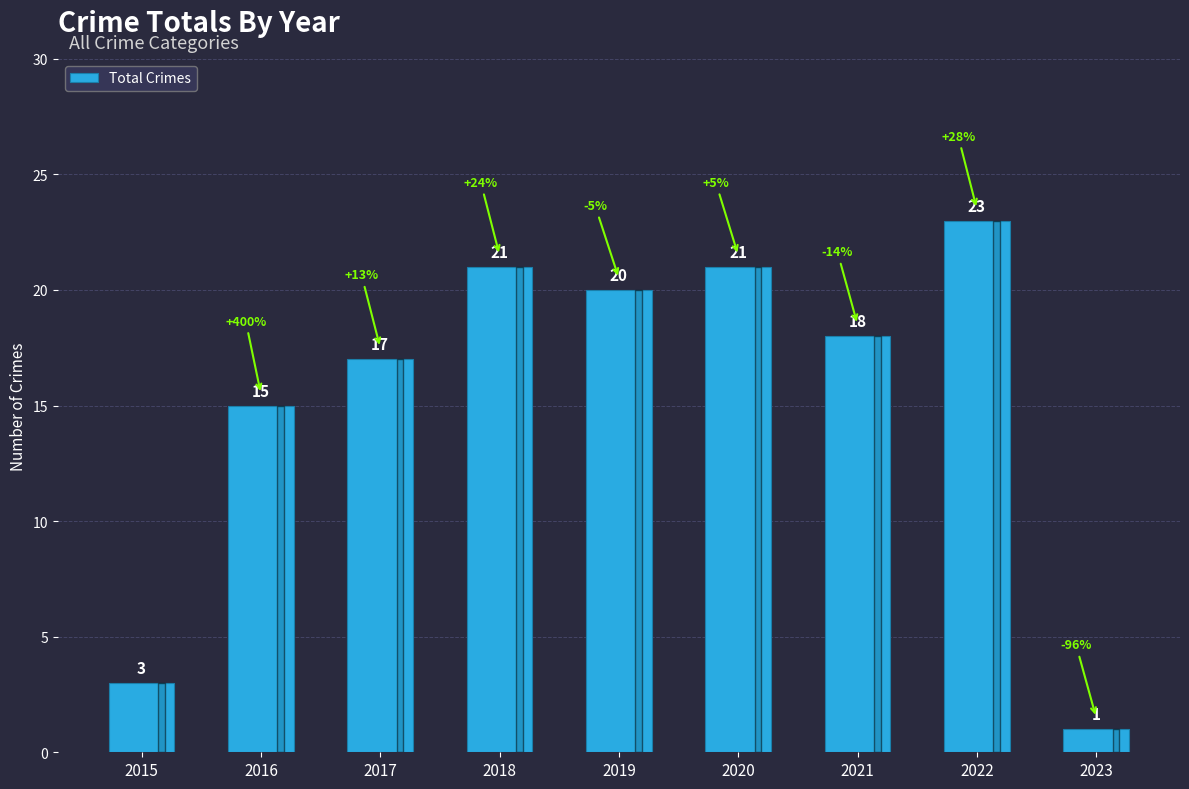

How many distinct data groups are displayed?

1